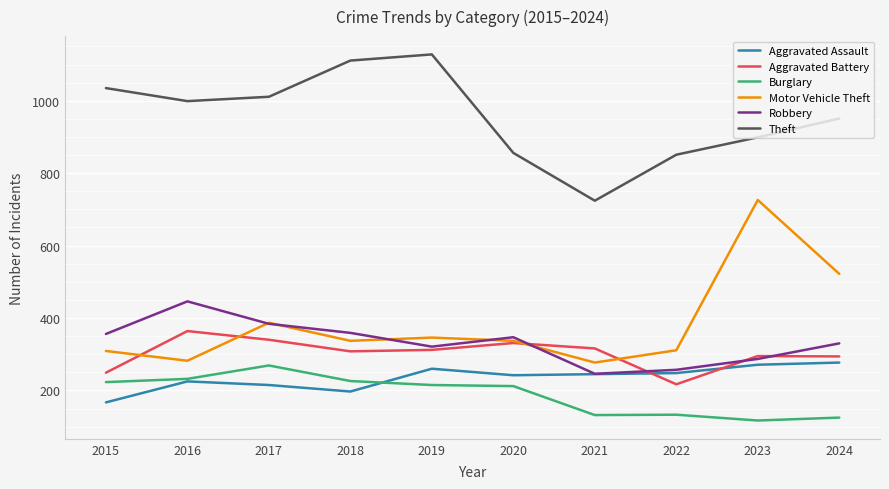

Which series has the largest range (max minus min)?

Motor Vehicle Theft